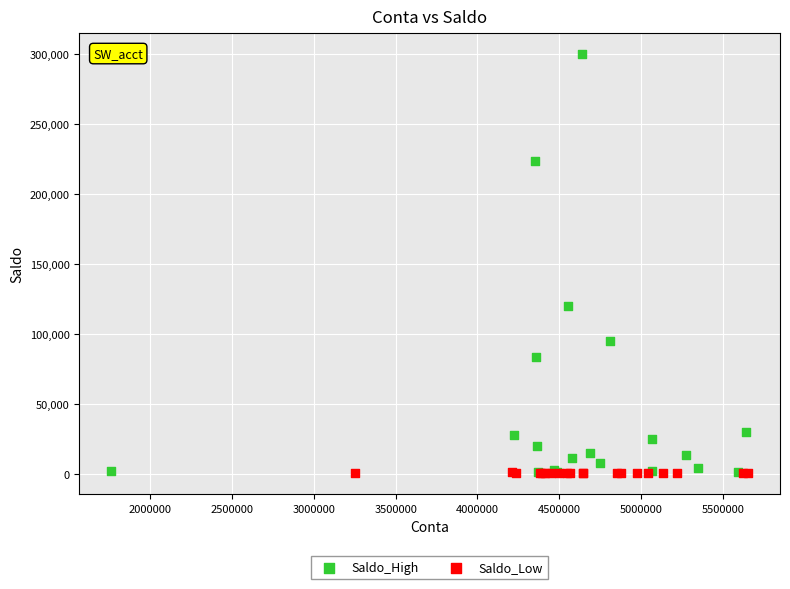

Which series reaches the maximum Y coordinate?

Saldo_High